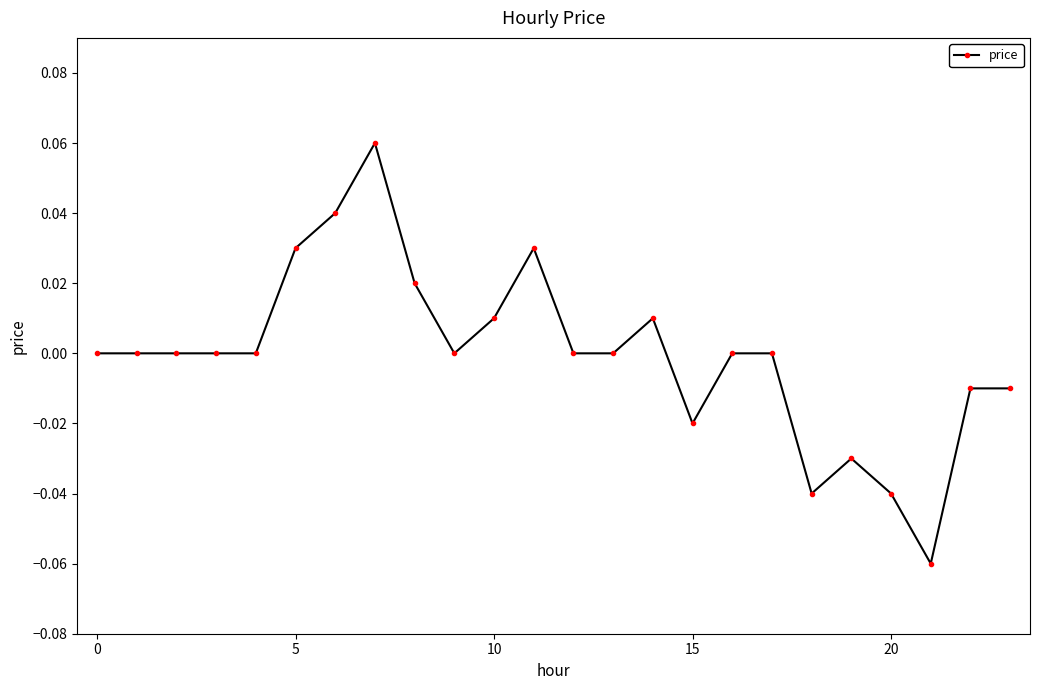

How many distinct data groups are displayed?

1